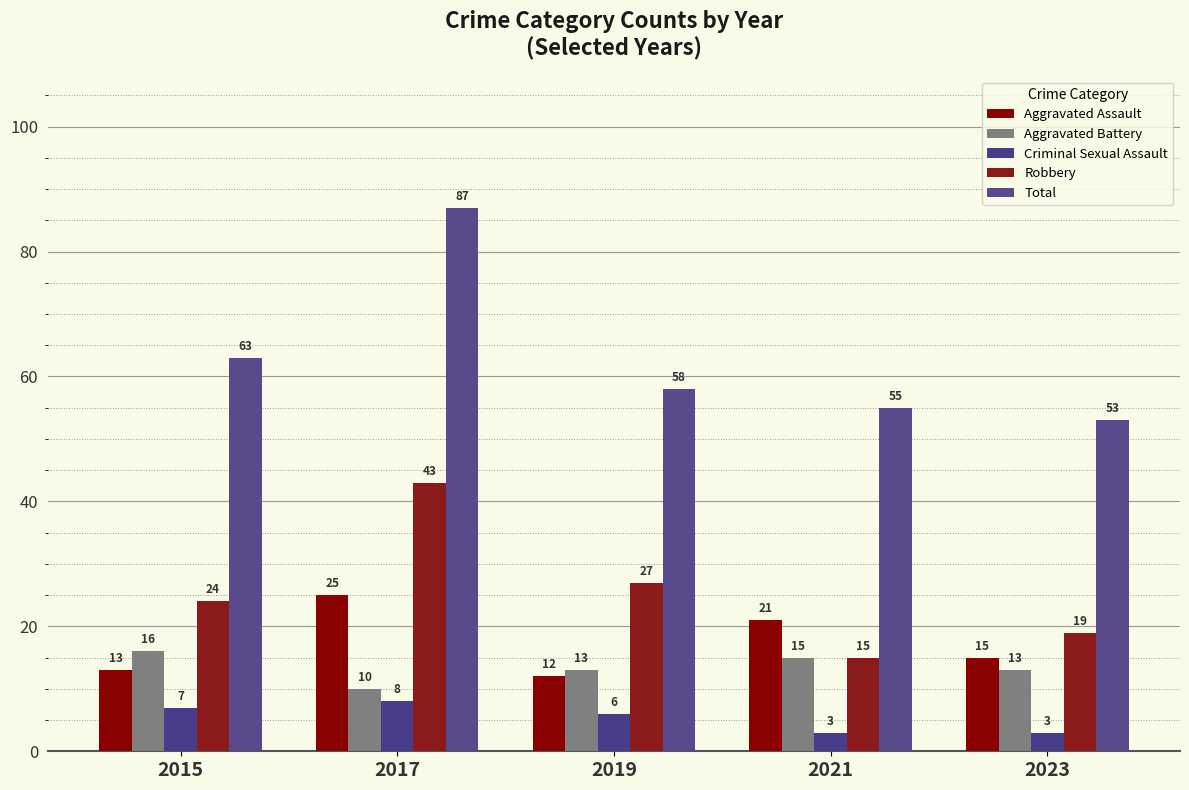

What is the approximate value of Aggravated Assault at 2017, to the nearest 10?

20